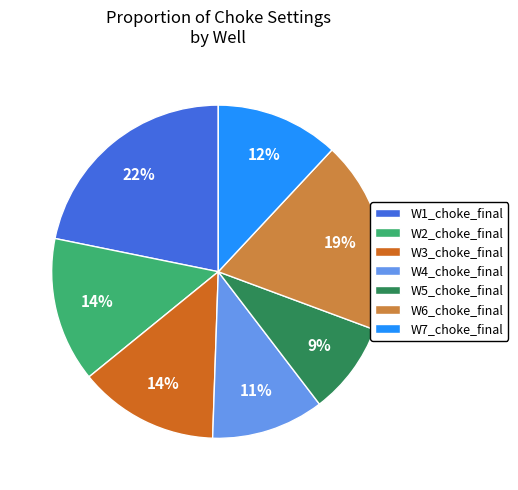

Which category has the biggest portion of the pie?

W1_choke_final